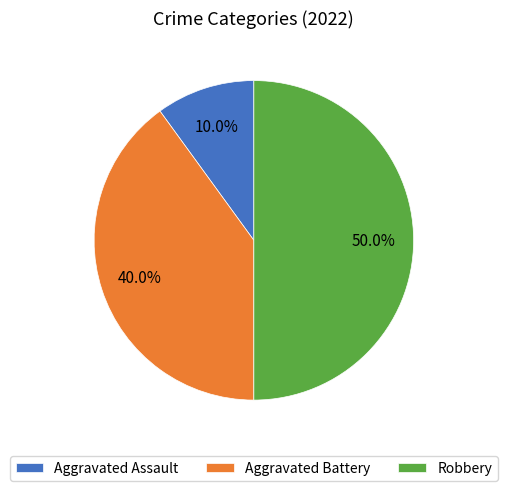

Which slice is the smallest?

Aggravated Assault